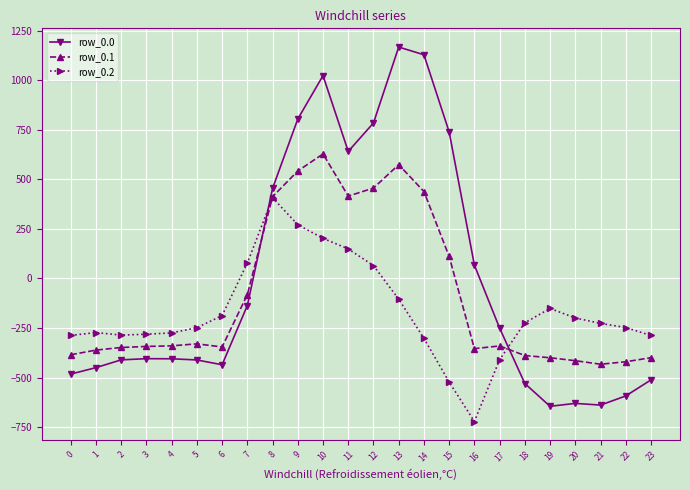

Rank the series by their average value, from lowest to highest.

row_0.2, row_0.1, row_0.0